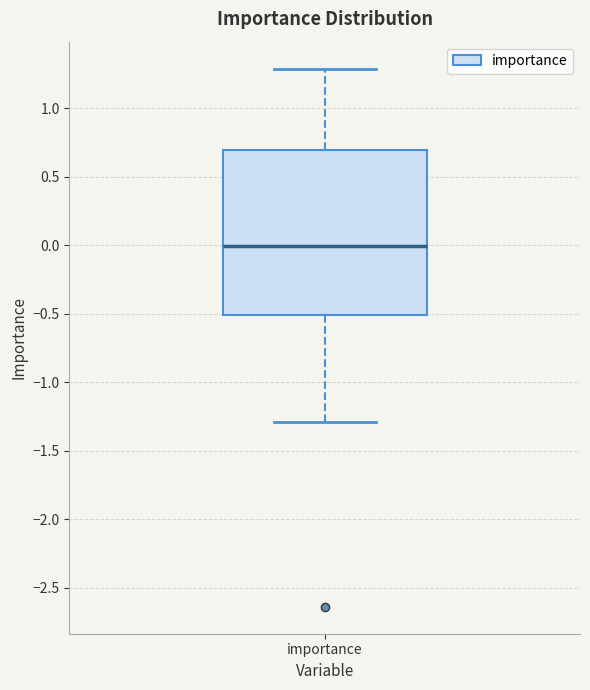

Transcribe this box plot: give where the median line is, the range the box spans, and where the two whiskers end, as read against the y-axis. The values are not printed on the chart, so give them approximately, as read against the axis.

median 0.0, box -0.5 to 0.7, whiskers -1.3 to 1.3